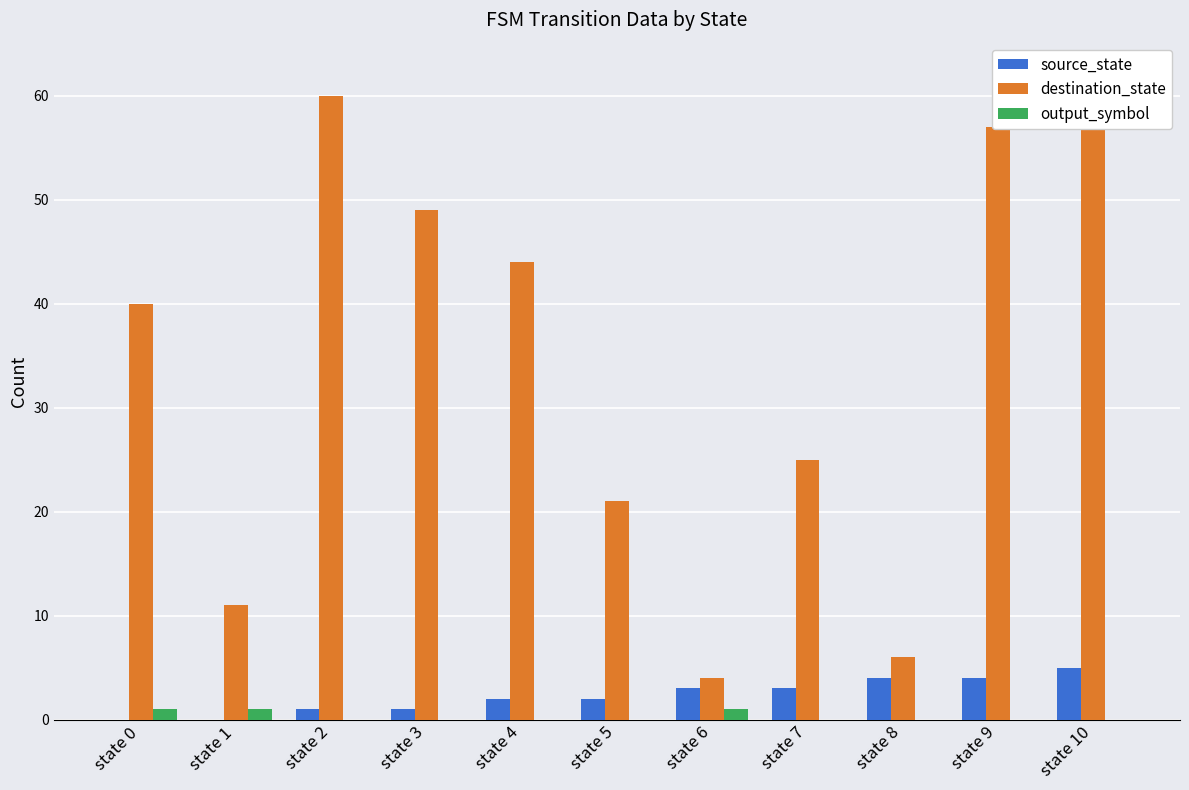

At state 7, list the series in order from smallest to largest.

output_symbol, source_state, destination_state